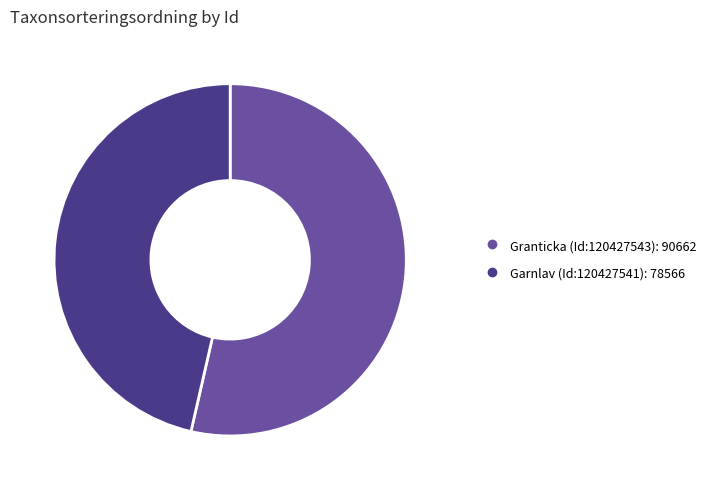

How many segments does this pie chart have?

2